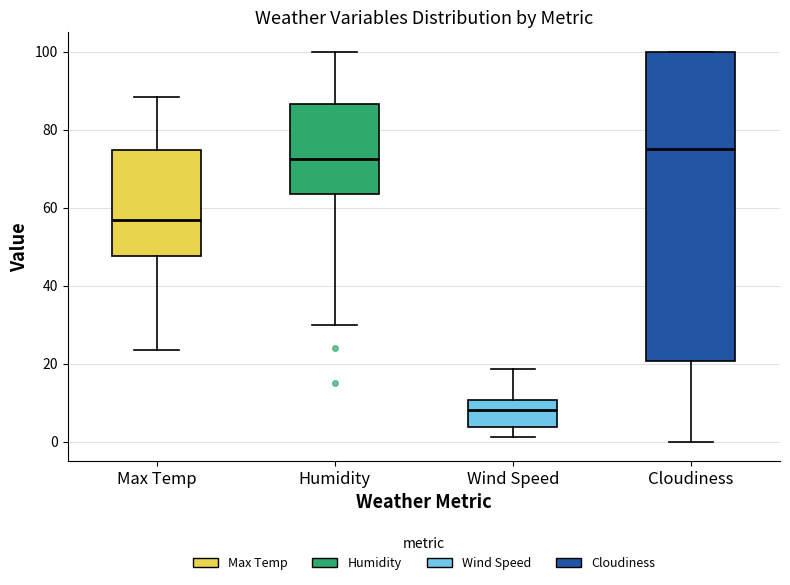

Reading left to right, read every box against the y-axis: the position of its median line, the range the box covers, and the ends of its whiskers. The values are not printed on the chart, so give them approximately, as read against the axis.

Max Temp: median 56, box 48 to 74, whiskers 24 to 88
Humidity: median 72, box 64 to 86, whiskers 30 to 100
Wind Speed: median 8, box 4 to 10, whiskers 2 to 18
Cloudiness: median 76, box 20 to 100, whiskers 0 to 100